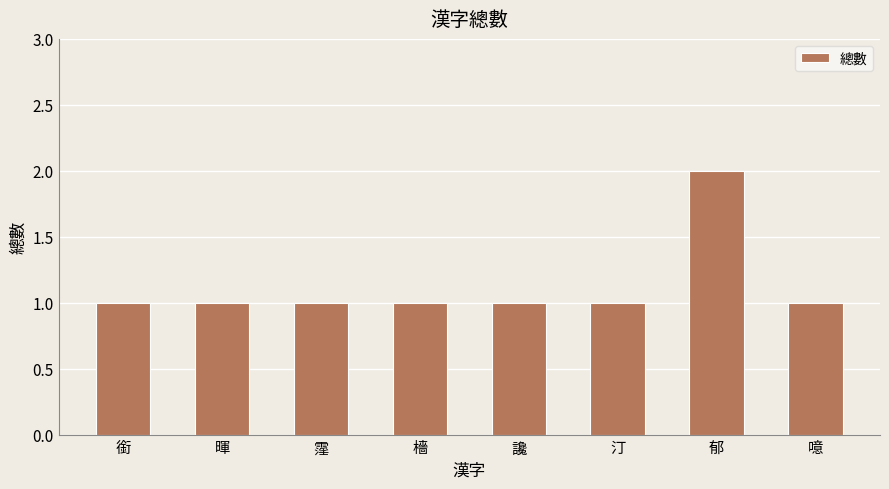

The value at 噫 is 1. True or false?

True